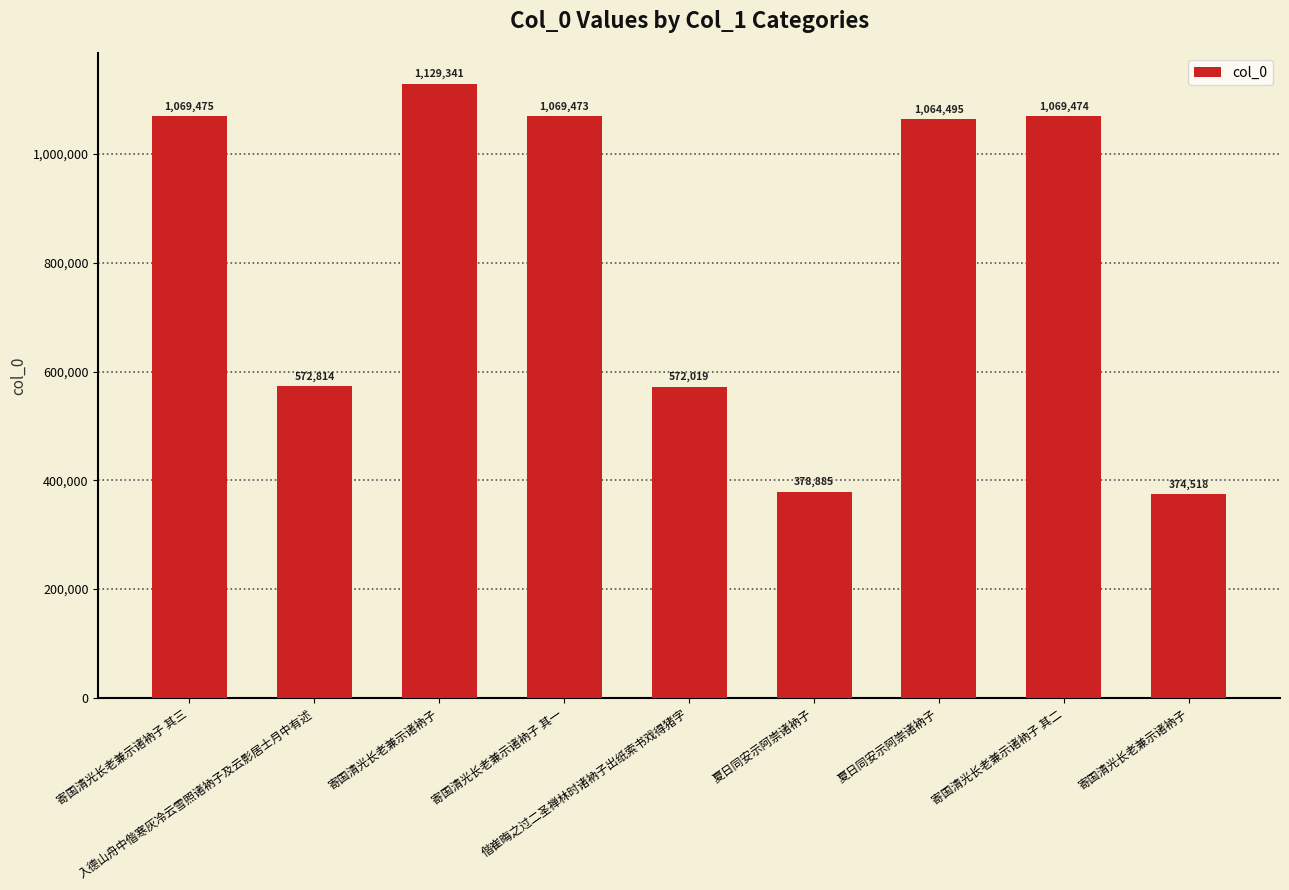

How many bars are there in total?

9